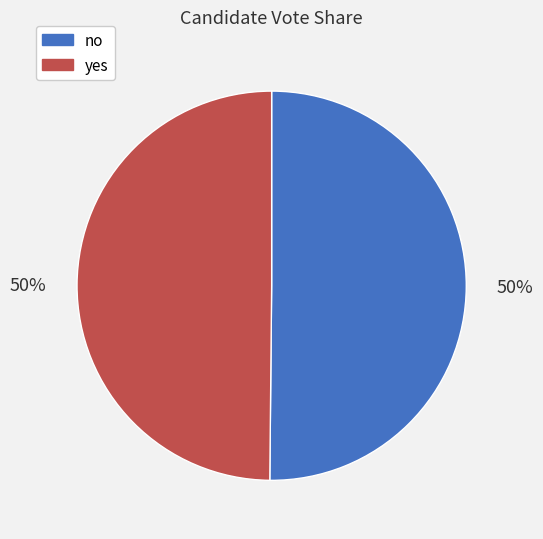

To the nearest percent, what is the average slice percentage?

50%